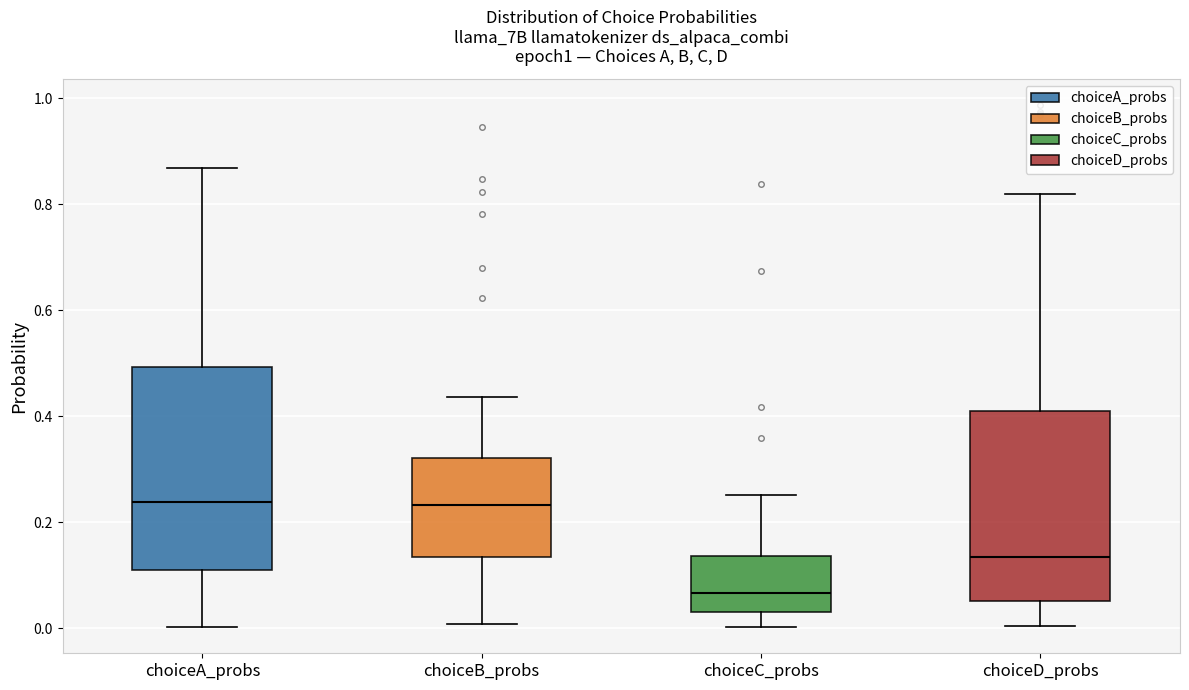

Reading left to right, read every box against the y-axis: the position of its median line, the range the box covers, and the ends of its whiskers. The values are not printed on the chart, so give them approximately, as read against the axis.

choiceA_probs: median 0.24, box 0.12 to 0.50, whiskers 0.00 to 0.86
choiceB_probs: median 0.24, box 0.14 to 0.32, whiskers 0.00 to 0.44
choiceC_probs: median 0.06, box 0.04 to 0.14, whiskers 0.00 to 0.26
choiceD_probs: median 0.14, box 0.06 to 0.40, whiskers 0.00 to 0.82